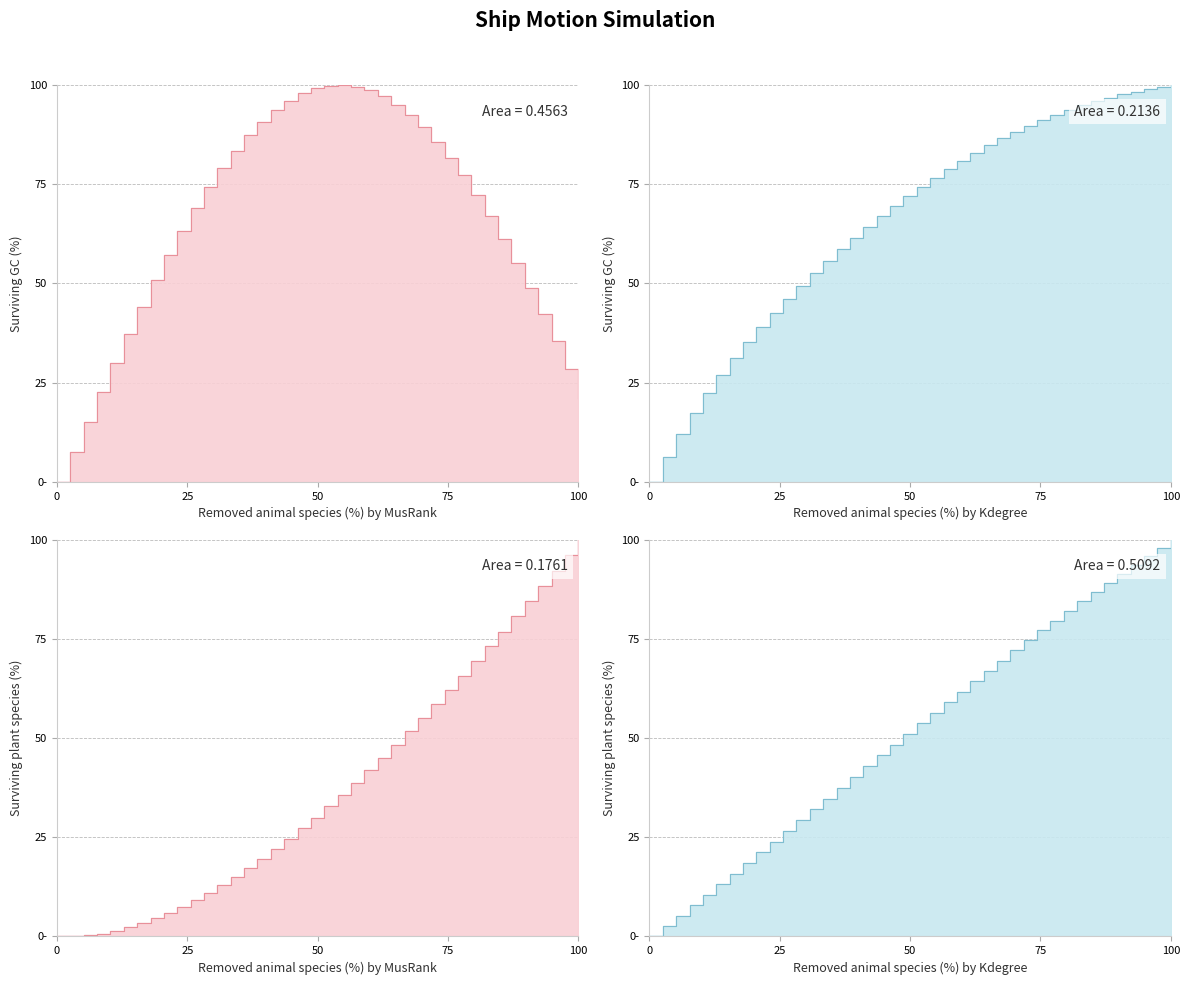

How many values in the x series are below 53?

20